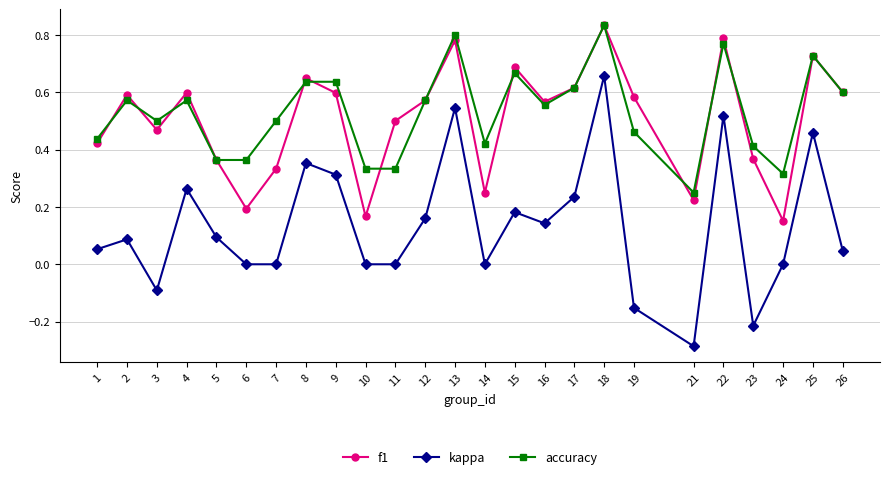

At which label does kappa reach its peak?

18